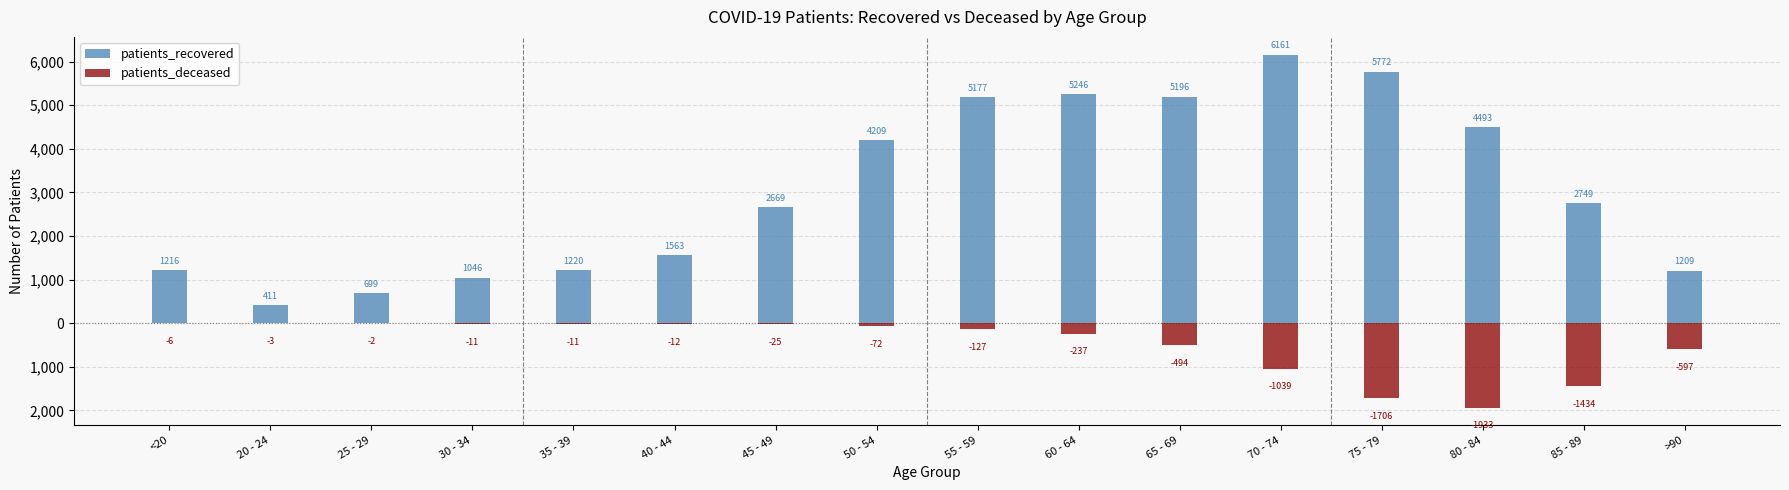

At which label does patients_deceased reach its peak?

25 - 29